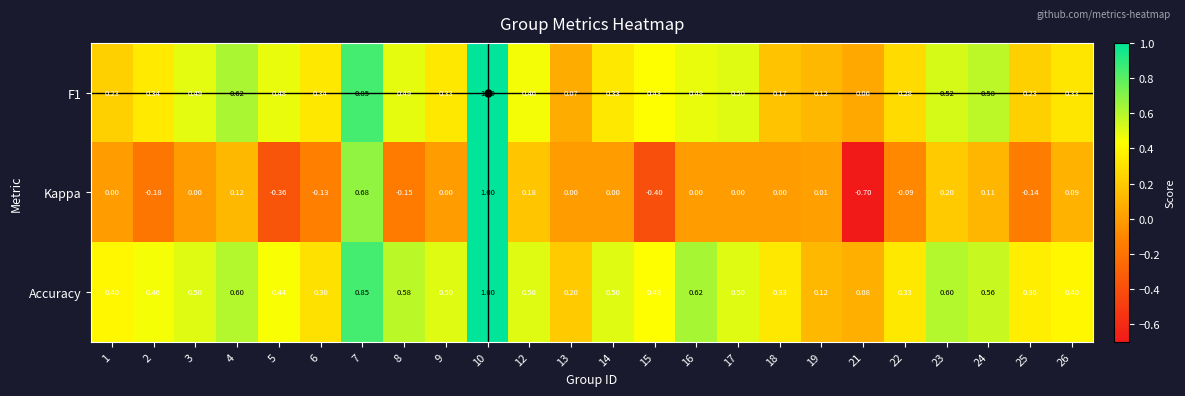

What is the greatest value displayed?

1.0